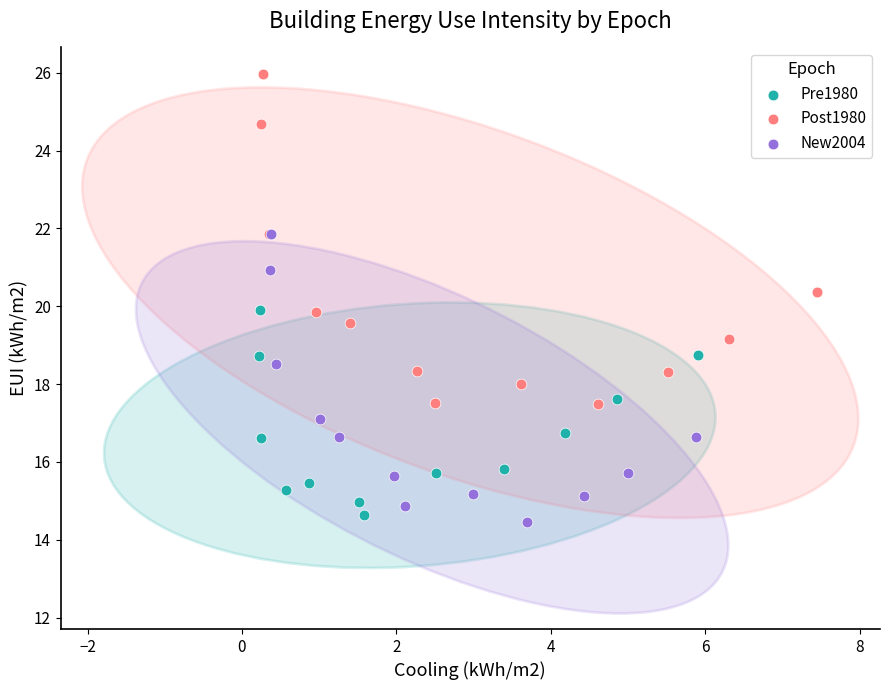

Which series has the widest spread of Y values?

Post1980